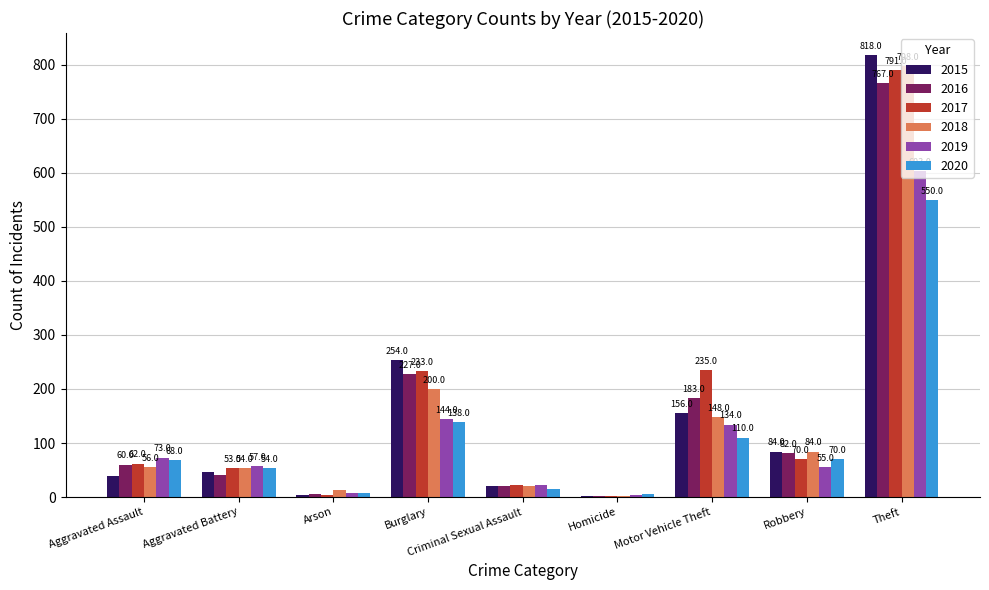

The 2019 series shows 55 at Robbery. True or false?

True